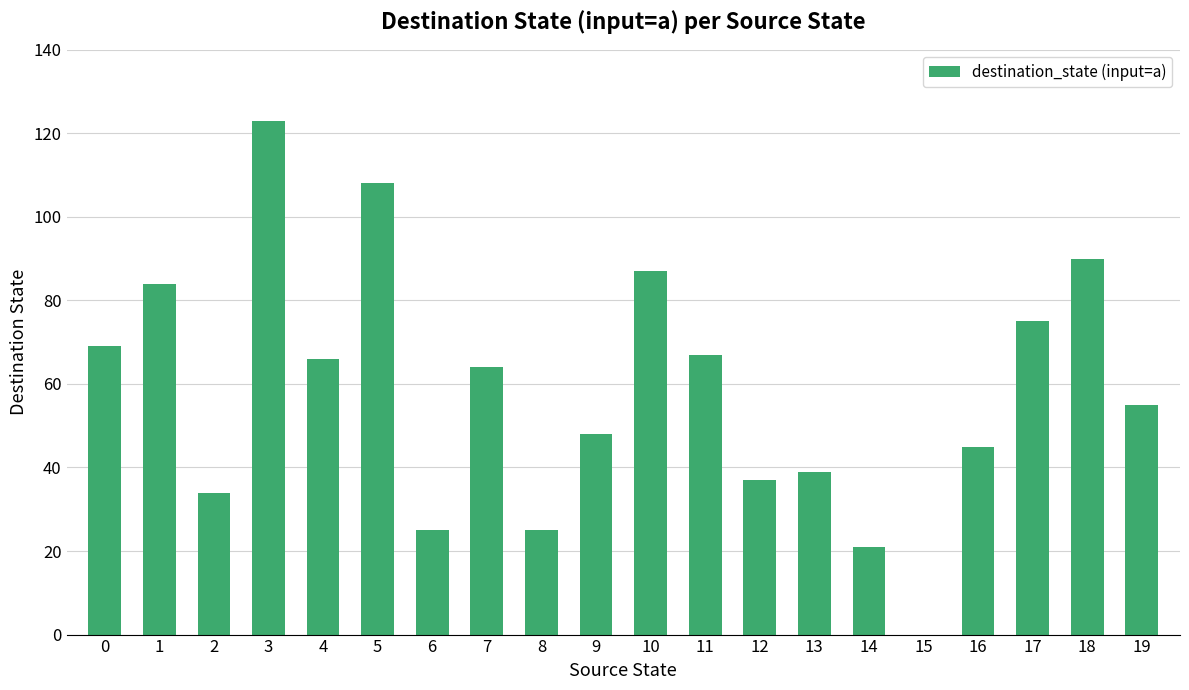

What is the maximum value shown in the chart?

123